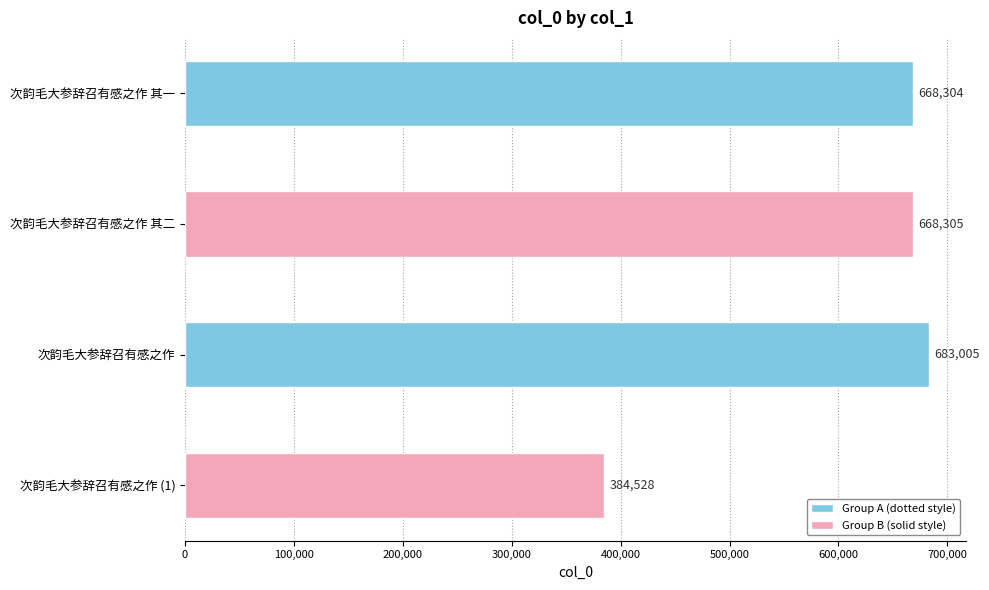

How many data points are less than 668305?

2